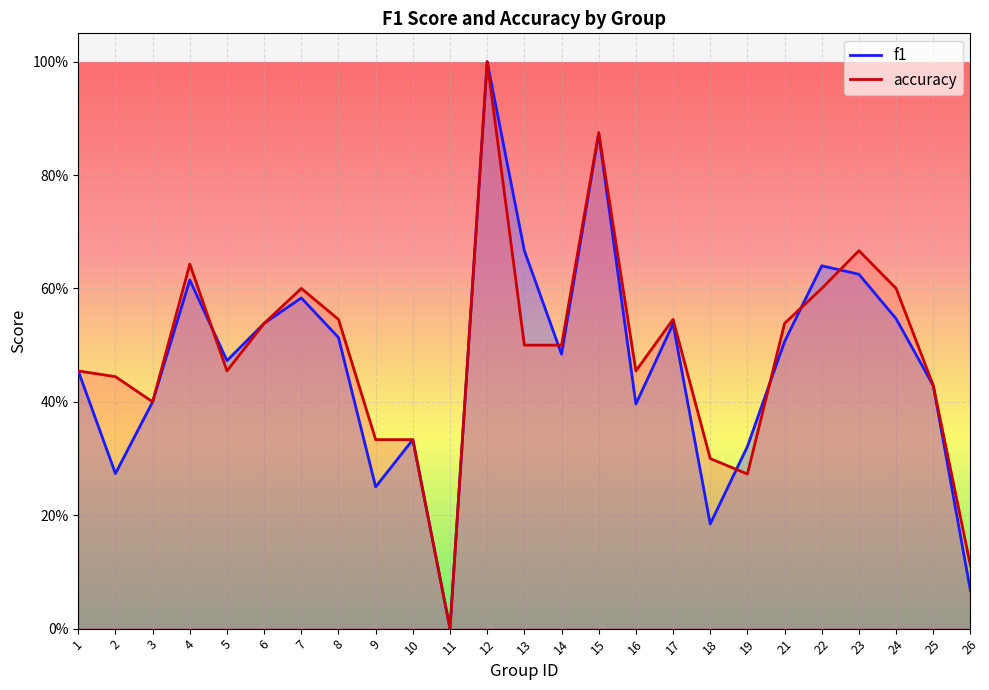

Reading left to right, transcribe all the data shown in this chart.

f1: 0.5	0.3	0.4	0.6	0.5	0.5	0.6	0.5	0.2	0.3	0.0	1.0	0.7	0.5	0.9	0.4	0.5	0.2	0.3	0.5	0.6	0.6	0.5	0.4	0.1
accuracy: 0.5	0.4	0.4	0.6	0.5	0.5	0.6	0.5	0.3	0.3	0.0	1.0	0.5	0.5	0.9	0.5	0.5	0.3	0.3	0.5	0.6	0.7	0.6	0.4	0.1